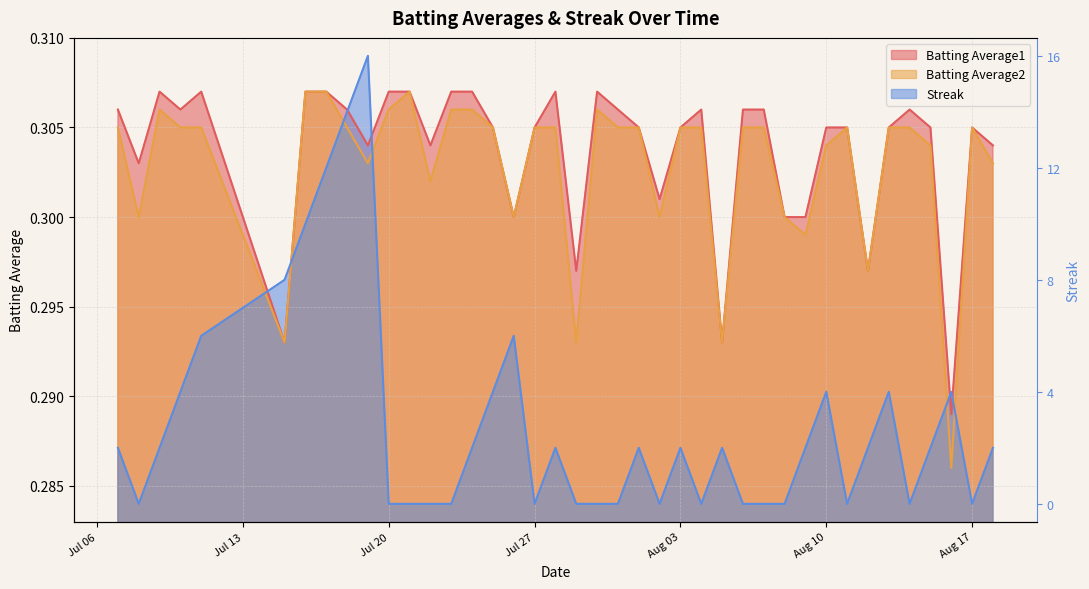

Does the chart have visible grid lines?

Yes